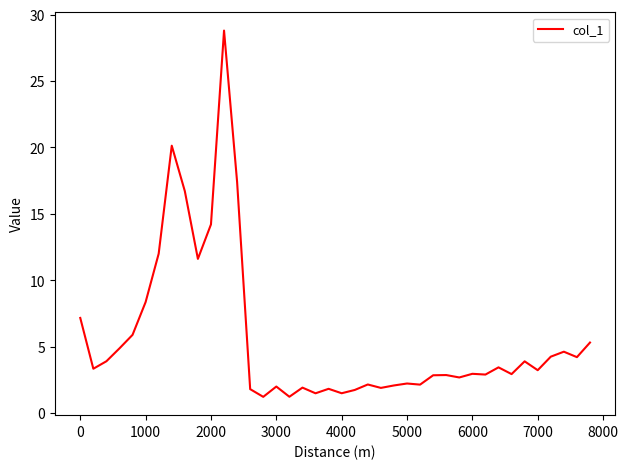

What is the maximum value shown in the chart?

28.8